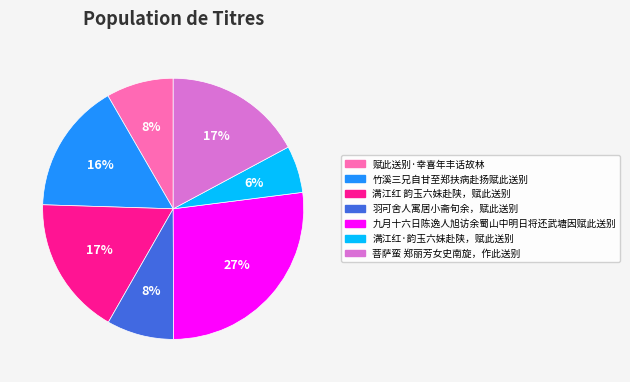

Which slice is the smallest?

满江红·韵玉六妹赴陕，赋此送别